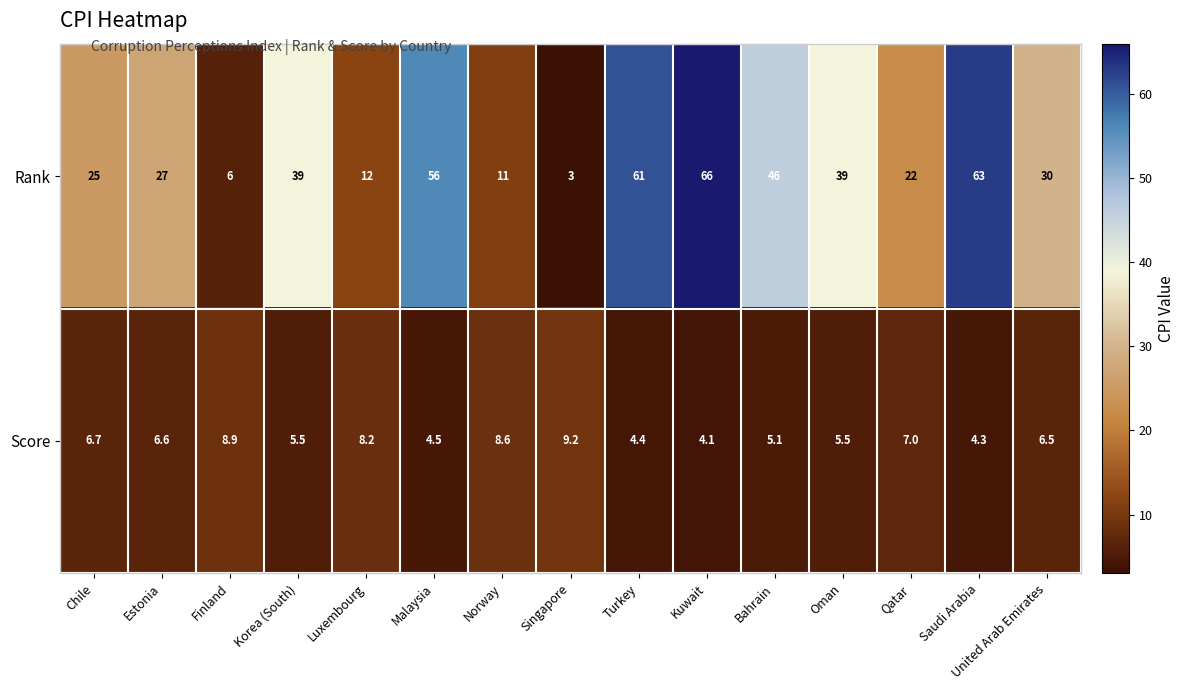

Rank the series by their average value, from highest to lowest.

Rank, Score